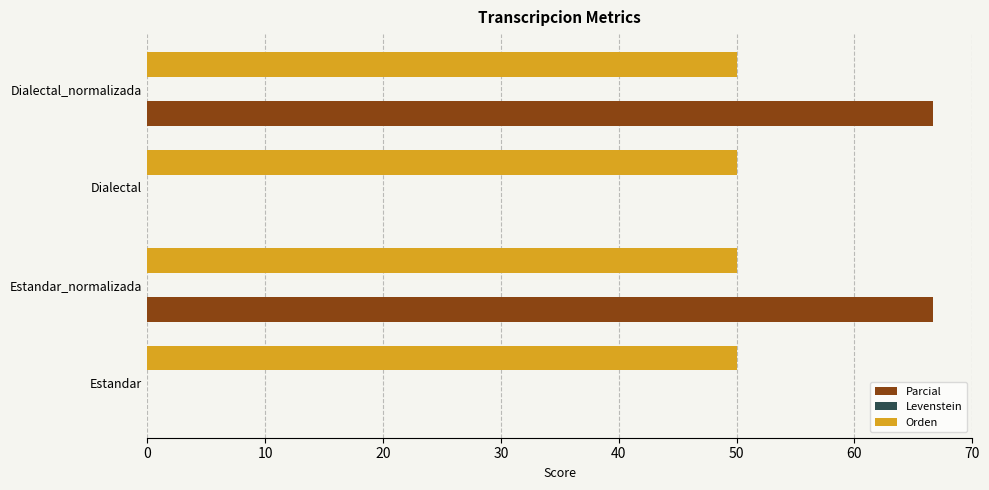

Between Estandar and Dialectal_normalizada, which series saw the biggest shift?

Parcial